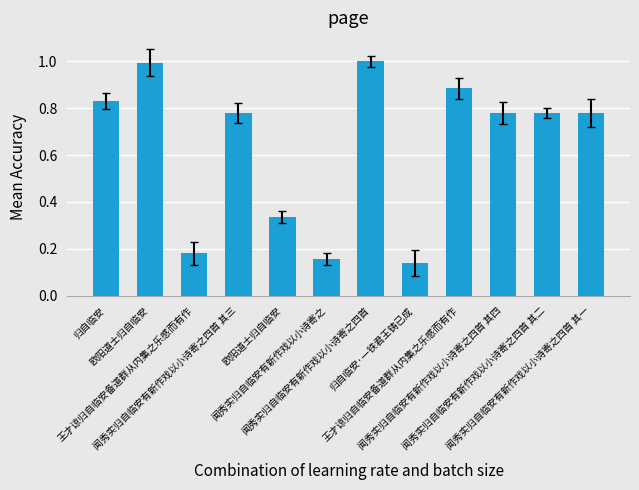

What is the sum of the values at 王才谅归自临安备道群从内集之乐感而有作 and 王才谅归自临安备道群从内集之乐感而有作?

1.1